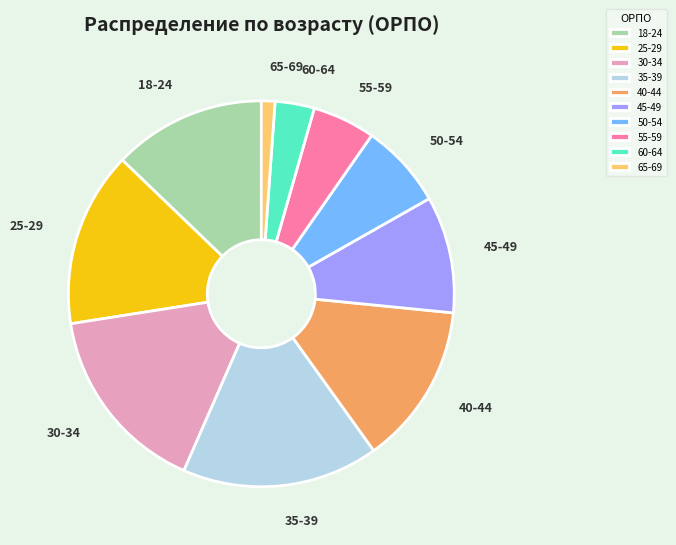

Which slice is the smallest?

65-69